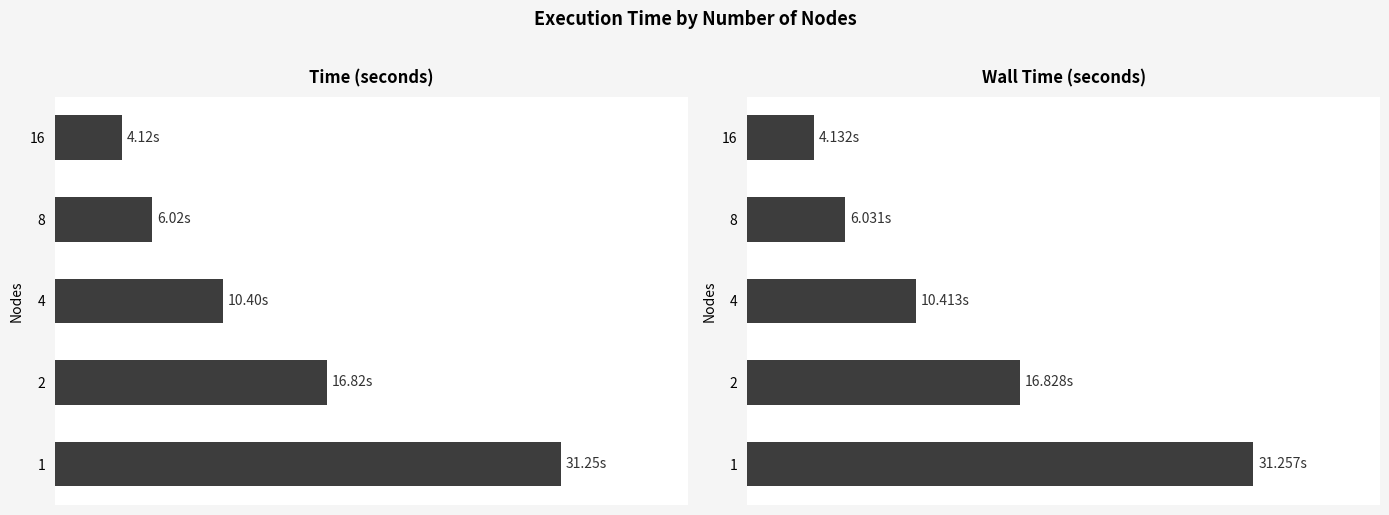

What is the smallest value displayed?

4.1